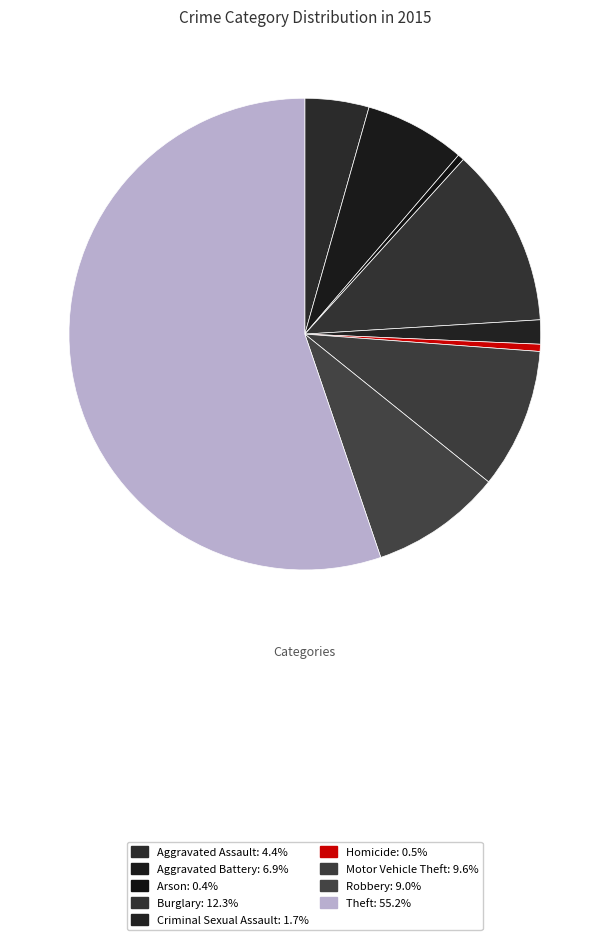

Count the number of slices in the pie.

9